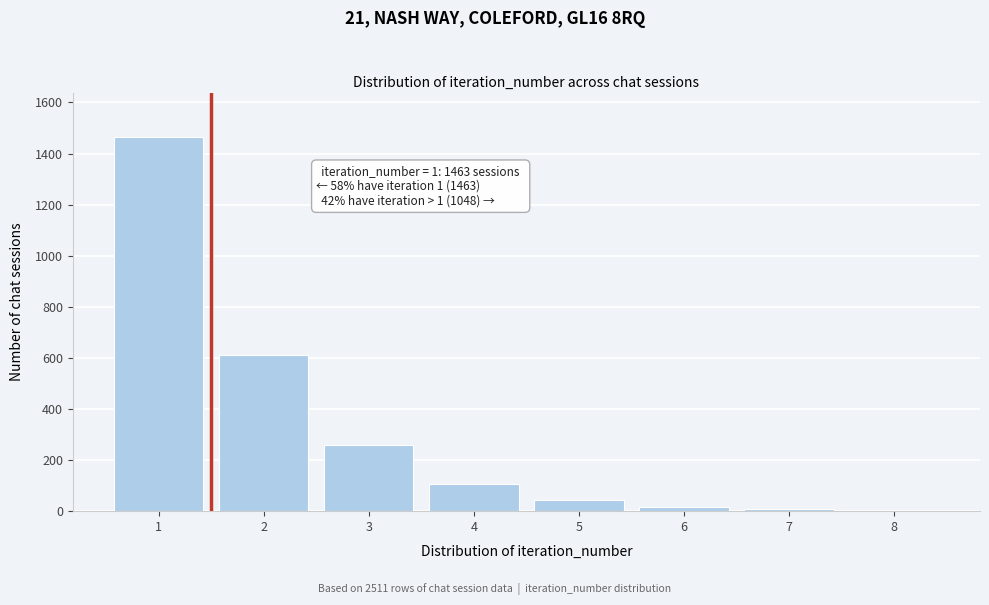

What is the greatest value displayed?

1463